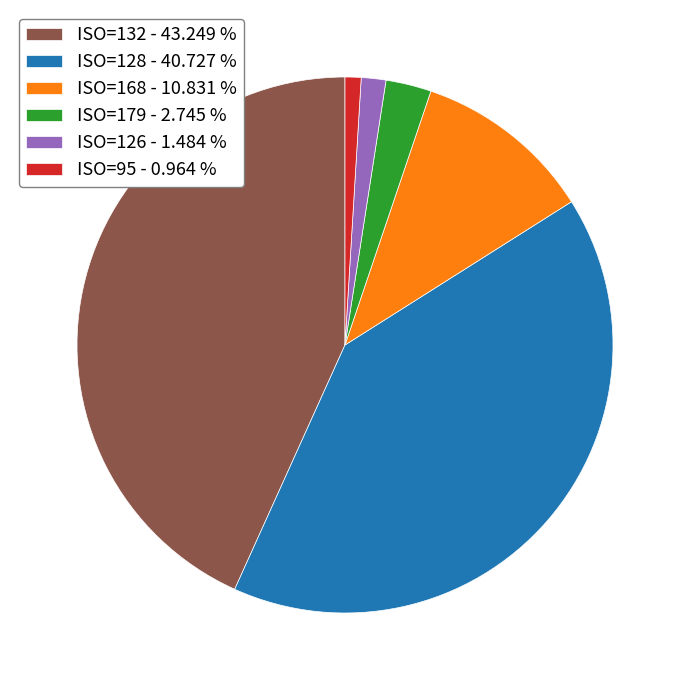

Does ISO=132 - 43.249 % account for over 50% of the chart?

No